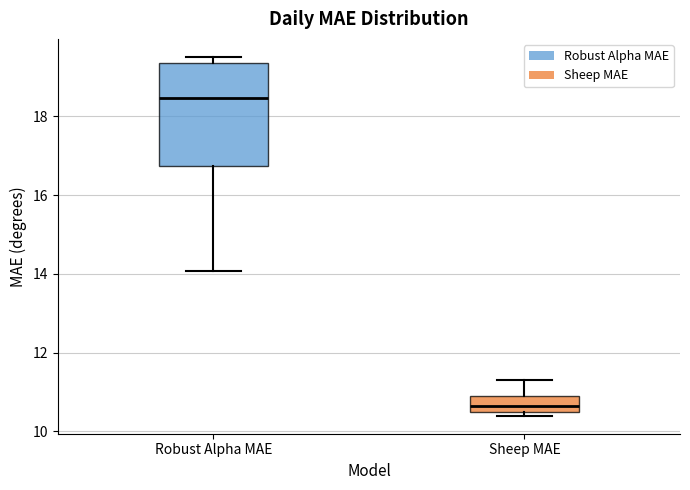

Reading left to right, read every box against the y-axis: the position of its median line, the range the box covers, and the ends of its whiskers. The values are not printed on the chart, so give them approximately, as read against the axis.

Robust Alpha MAE: median 18.4, box 16.8 to 19.4, whiskers 14.0 to 19.6
Sheep MAE: median 10.6, box 10.4 to 10.8, whiskers 10.4 (just below the box's lower edge) to 11.4